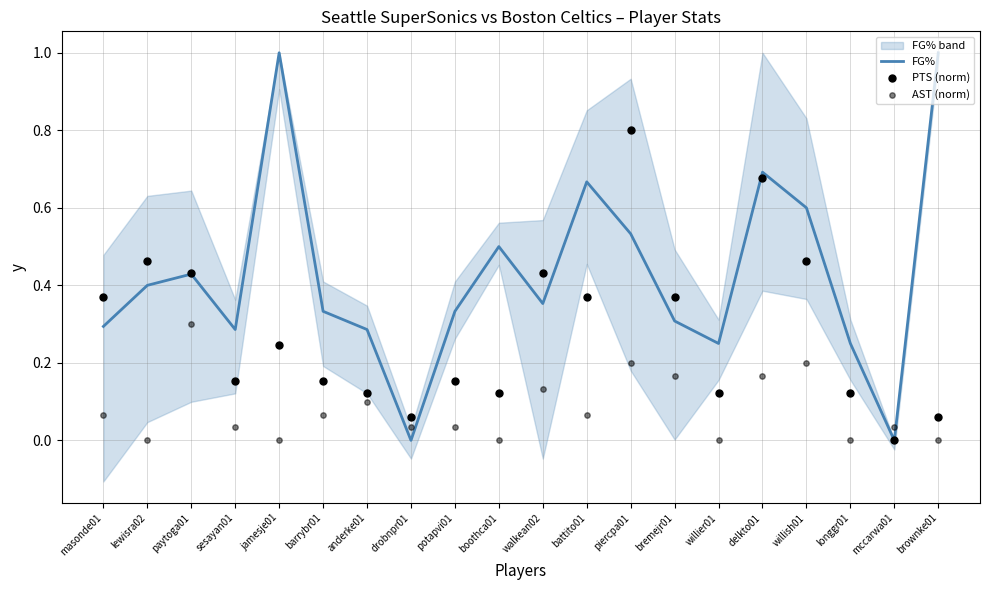

Which series has the largest Y range (max minus min)?

FG%